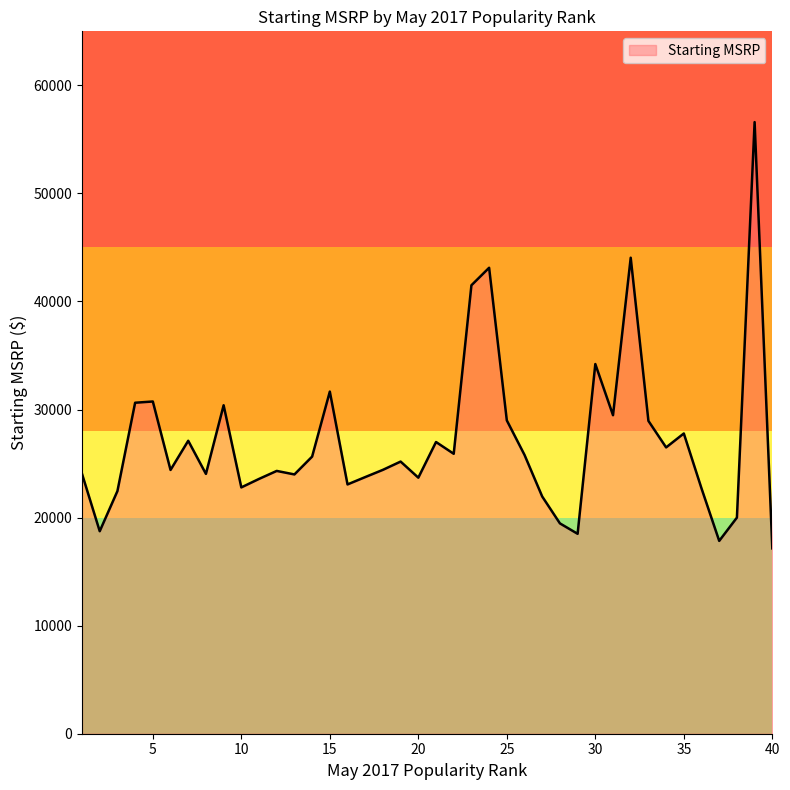

What is the smallest value displayed?

17150